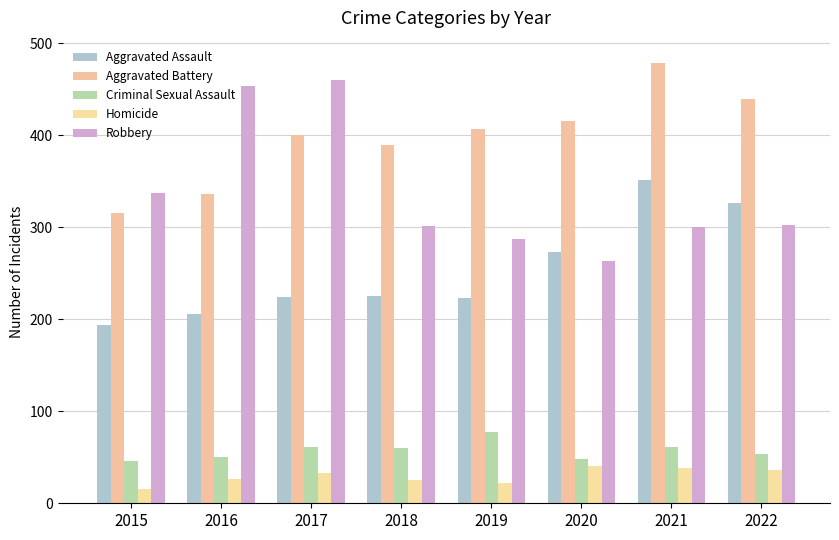

Which series has the largest total across all categories?

Aggravated Battery